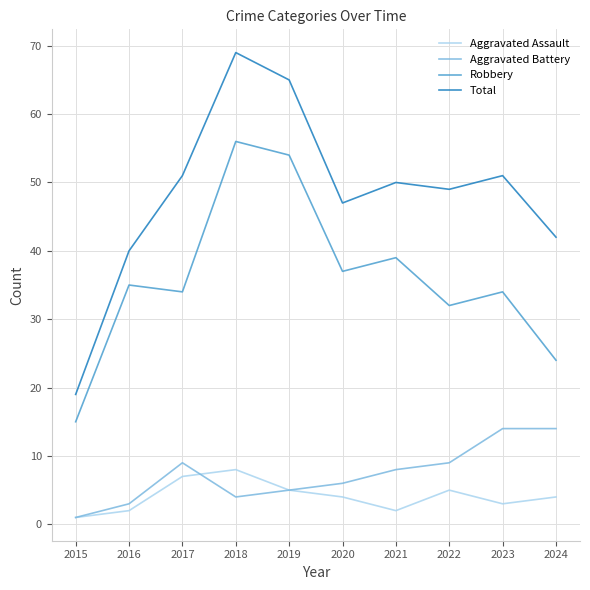

At 2023, list the series in order from largest to smallest.

Total, Robbery, Aggravated Battery, Aggravated Assault